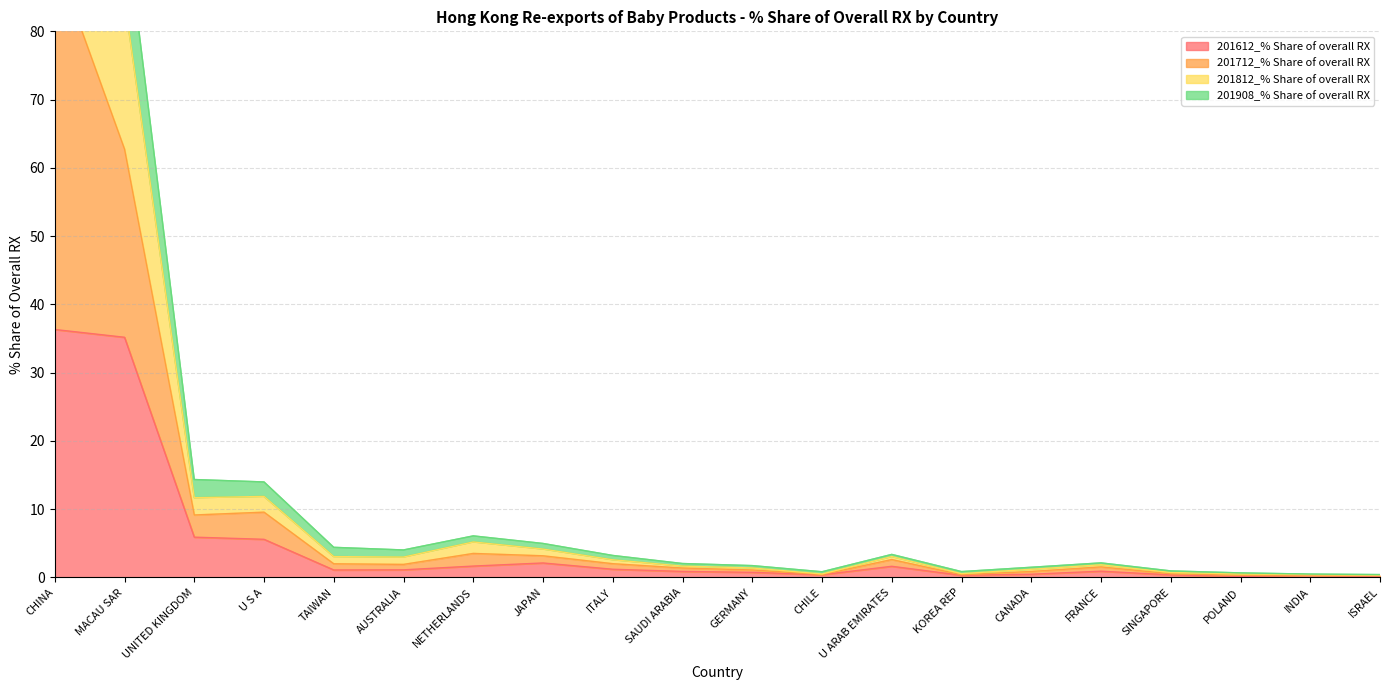

What is the approximate value of 201612_% Share of overall RX at JAPAN?

2.1